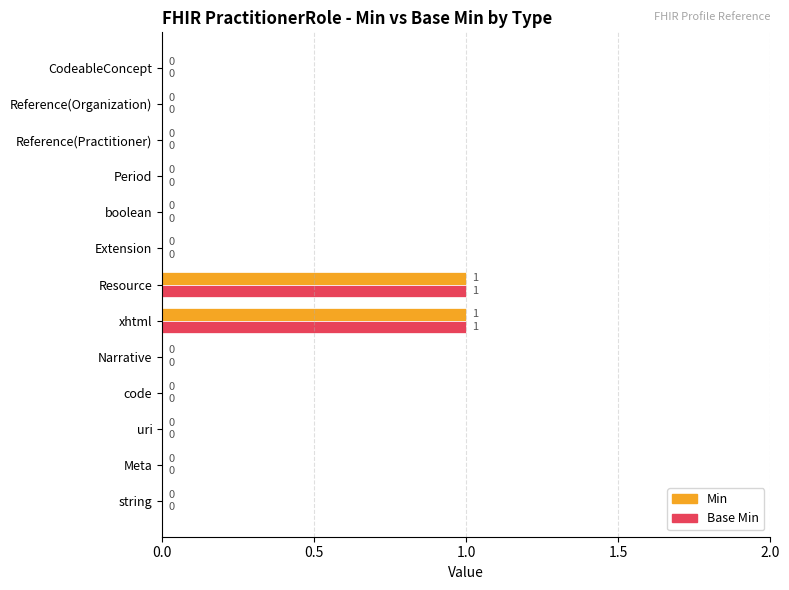

How many Base Min values are between 0 and 1?

13